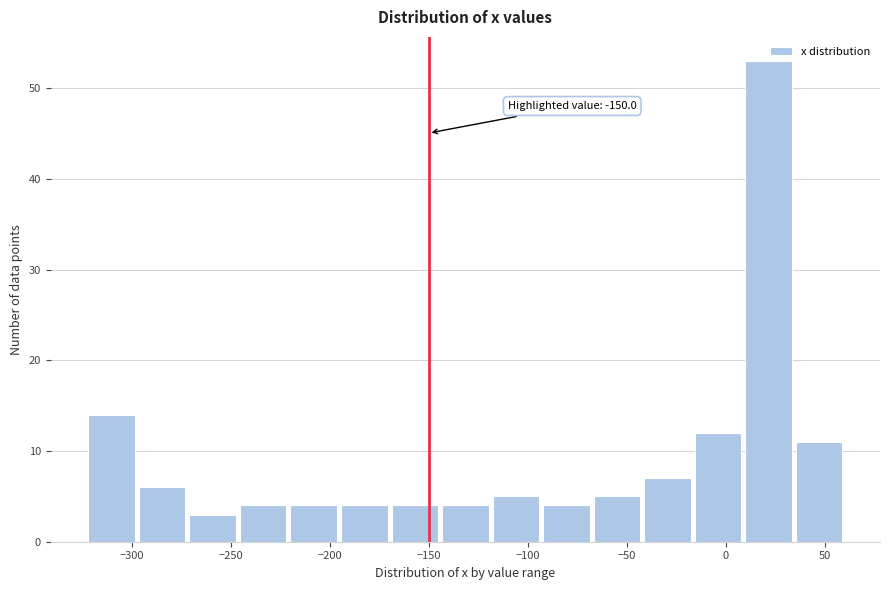

Which range on the x-axis has the tallest bar?

10 to 35